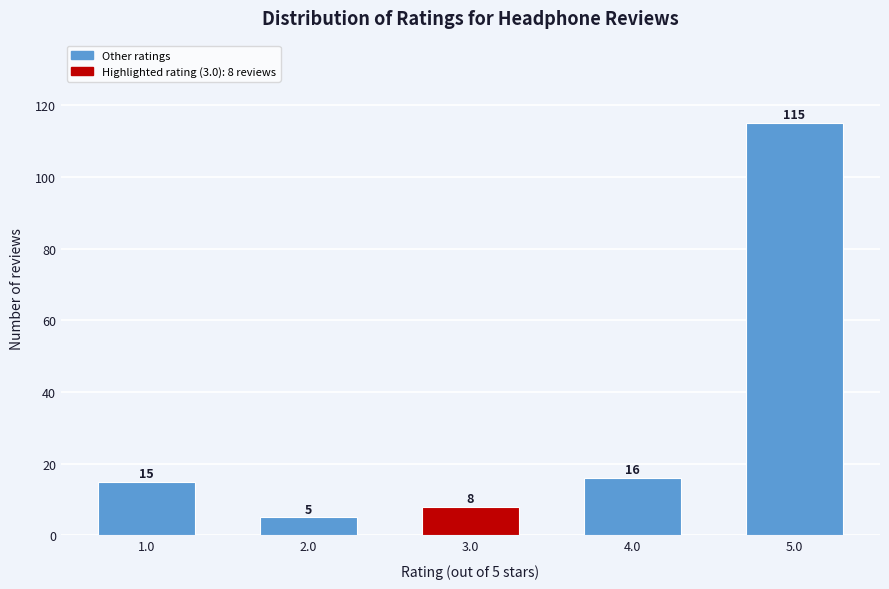

Reading left to right, what are all the values shown in this chart?

1.0=15	2.0=5	3.0=8	4.0=16	5.0=115